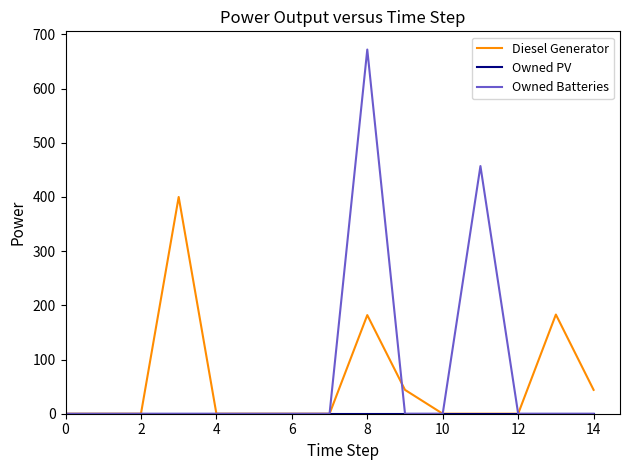

What is the greatest value displayed?

672